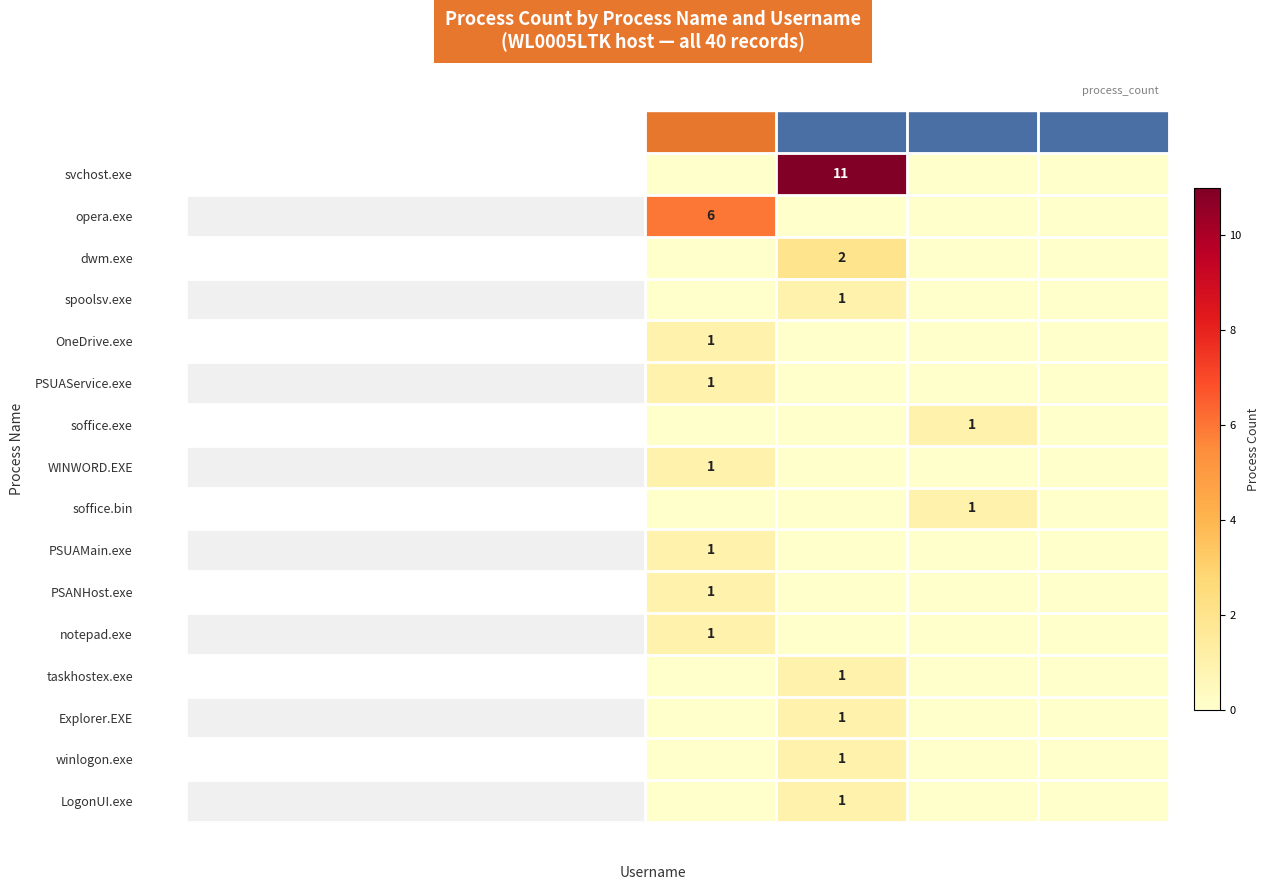

Rank the series at nanbell17 from lowest to highest value.

svchost.exe, dwm.exe, spoolsv.exe, soffice.exe, soffice.bin, taskhostex.exe, Explorer.EXE, winlogon.exe, LogonUI.exe, OneDrive.exe, PSUAService.exe, WINWORD.EXE, PSUAMain.exe, PSANHost.exe, notepad.exe, opera.exe